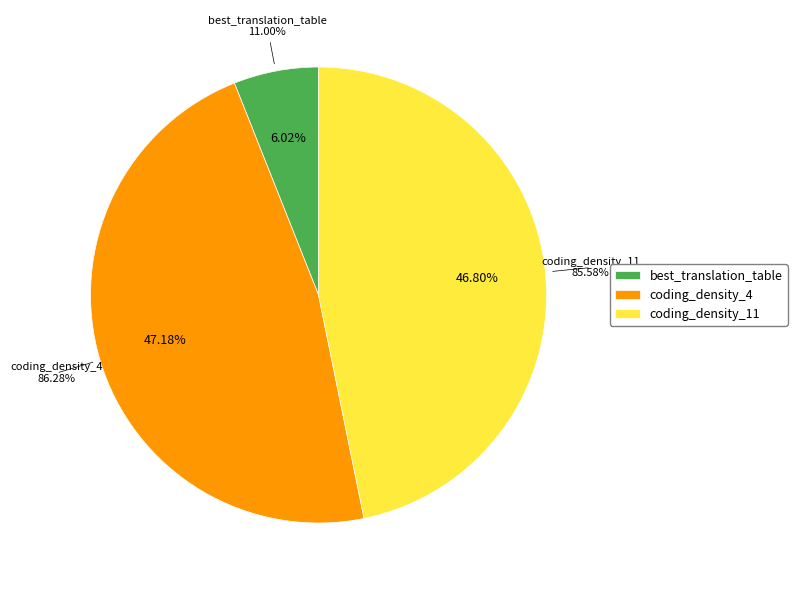

Which slice is the smallest?

best_translation_table